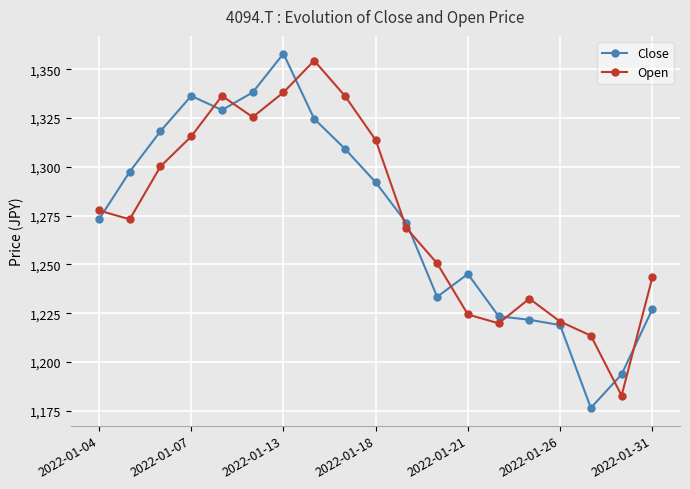

In Open, how many points are higher than both neighbors (excluding endpoints)?

3